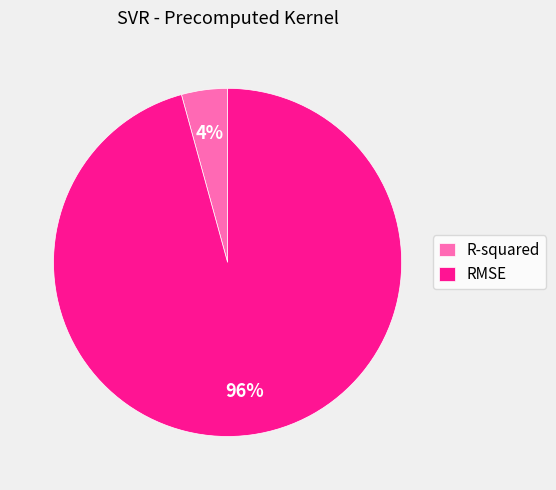

What percentage is the RMSE slice, to the nearest percent?

96%